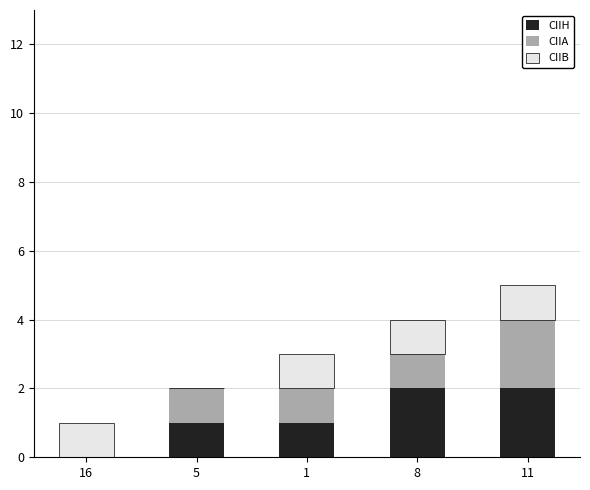

How many categories are shown in the chart?

5